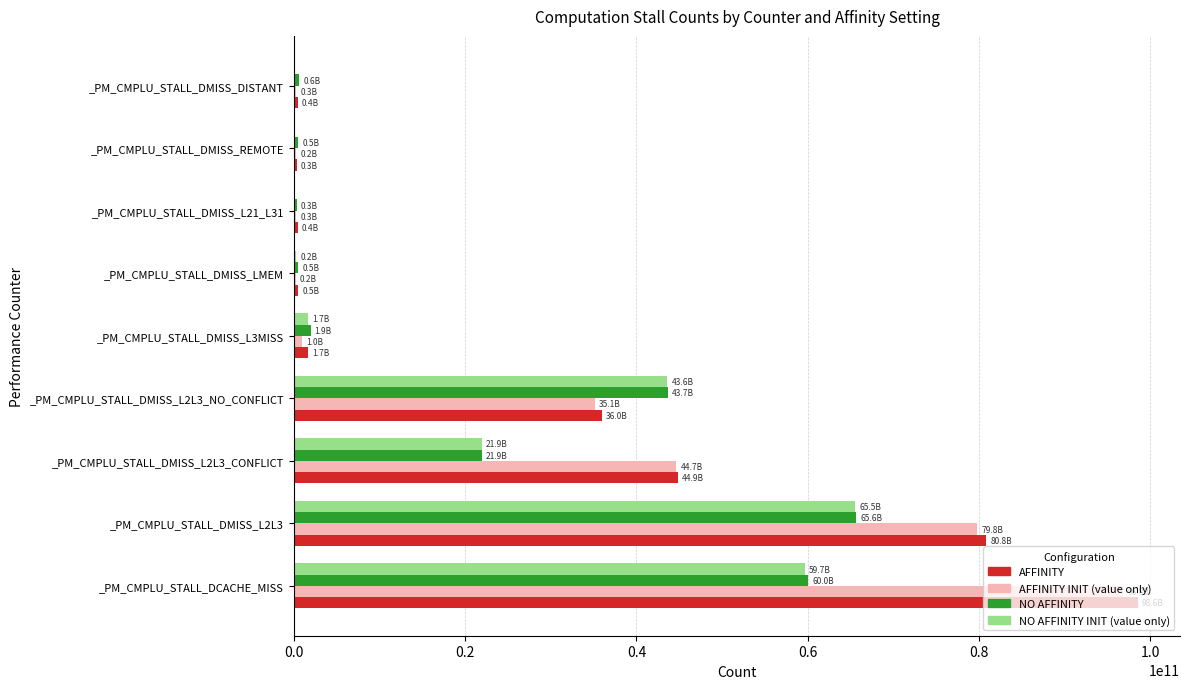

True or false: AFFINITY INIT (value only) has a value of 96823446998 at _PM_CMPLU_STALL_DCACHE_MISS.

True